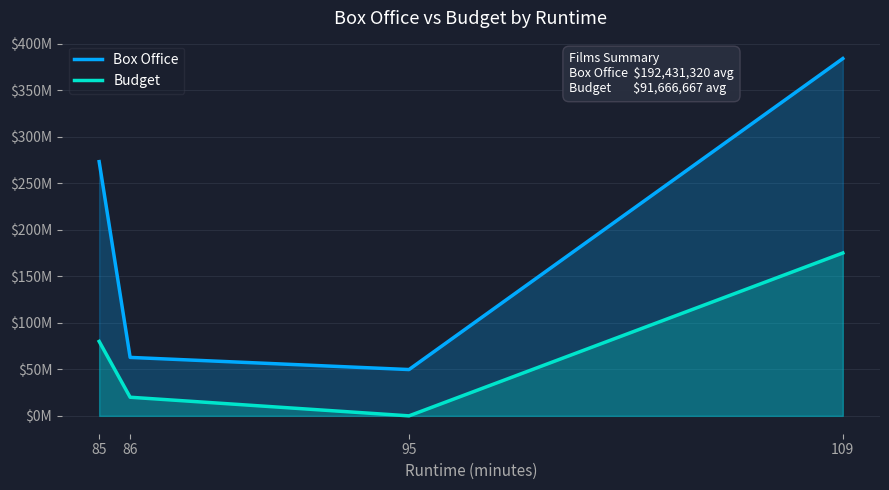

At how many categories does at least one series exceed 358447414?

1